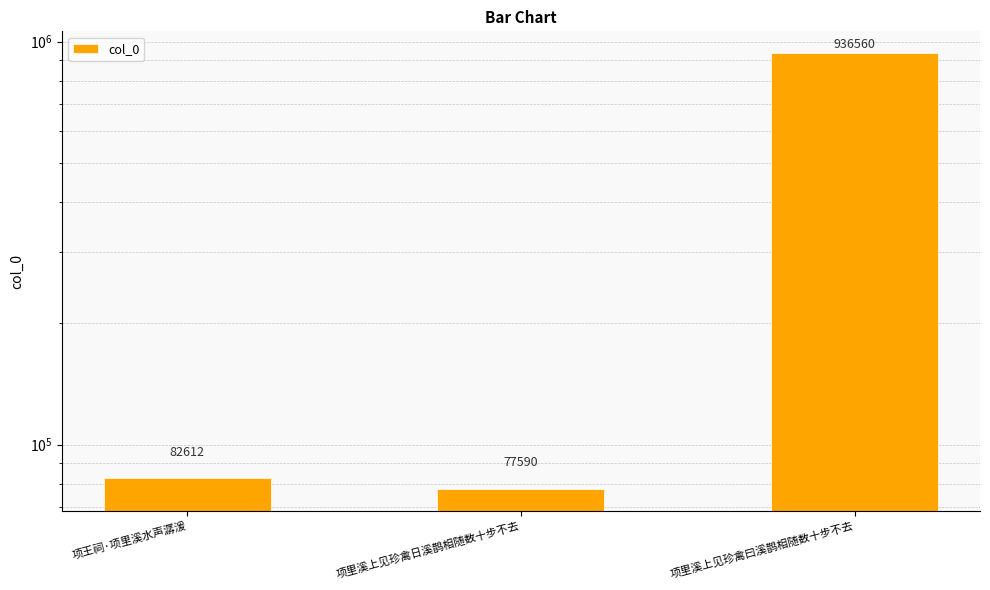

What is the label of the 1st bar from the left?

项王祠·项里溪水声潺湲